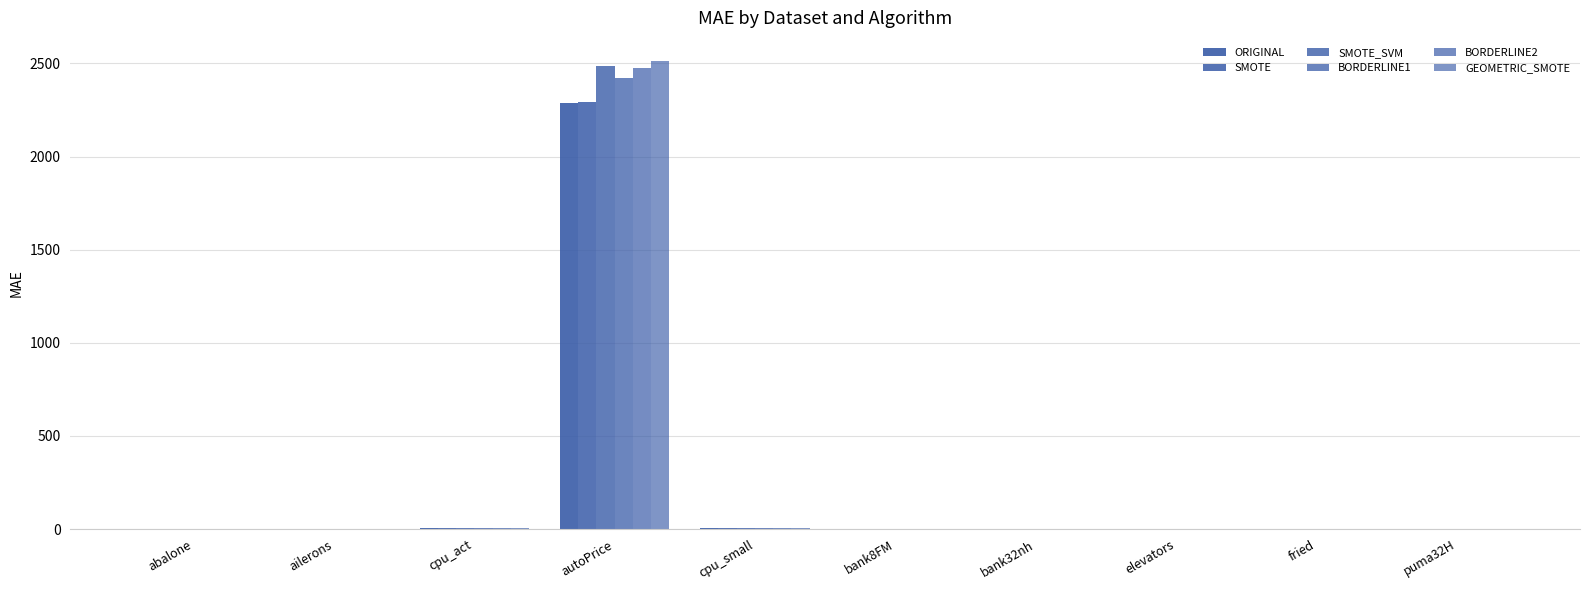

True or false: BORDERLINE1 has a value of 0.0 at puma32H.

True